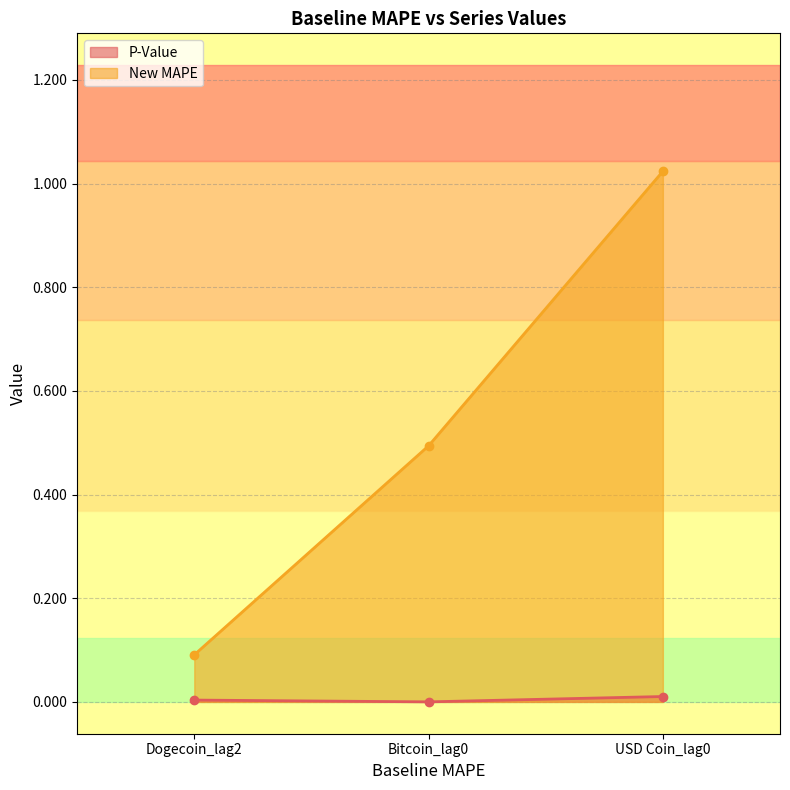

Reading left to right, what are all the values shown in this chart?

P-Value: Dogecoin_lag2=0.0	Bitcoin_lag0=0.0	USD Coin_lag0=0.0
New MAPE: Dogecoin_lag2=0.1	Bitcoin_lag0=0.5	USD Coin_lag0=1.0